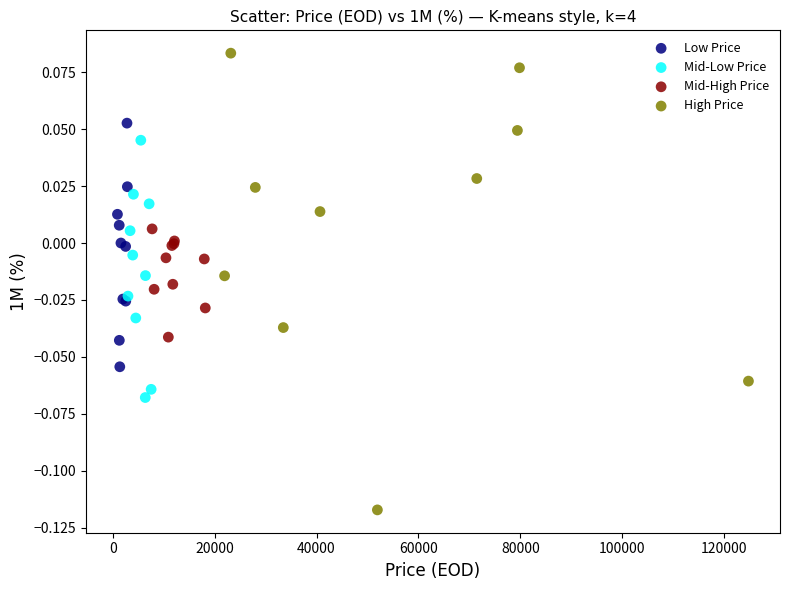

Which series has the largest Y range (max minus min)?

High Price